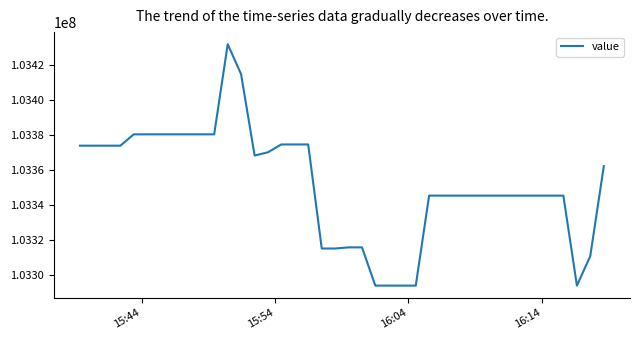

What is the maximum value shown in the chart?

103431744.5